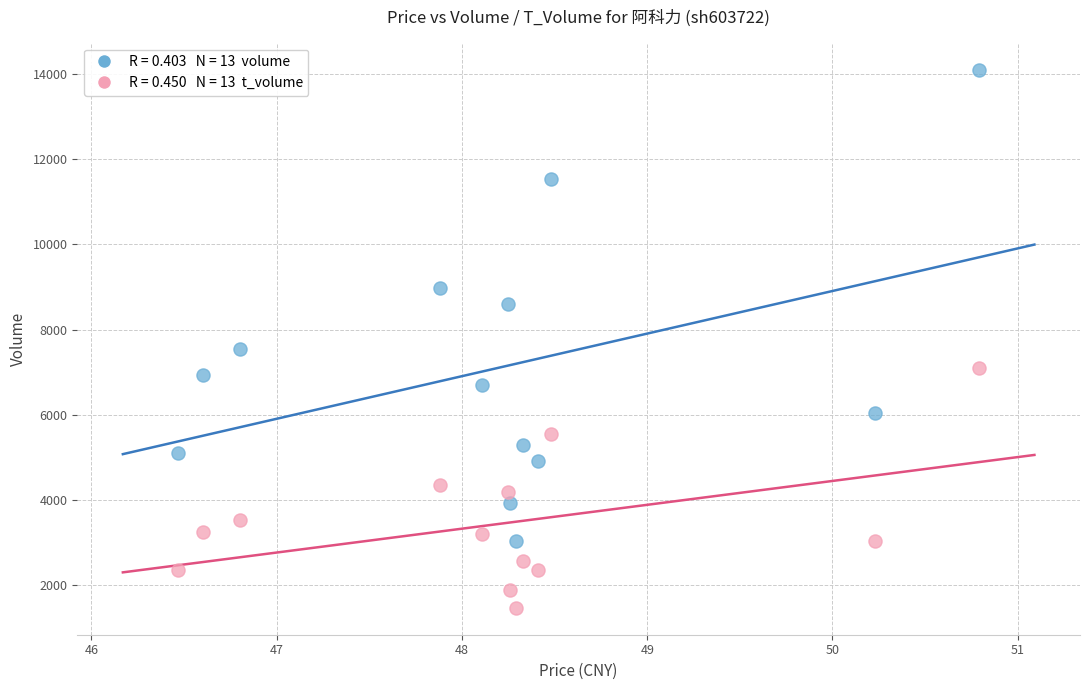

Across all data points, what is the range of Y values (max minus min)?

12640